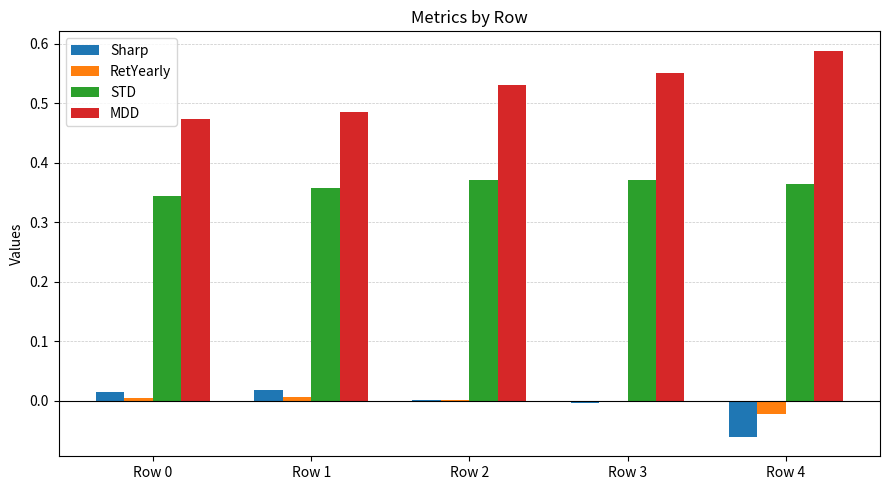

Which series changed the most between Row 1 and Row 2?

MDD